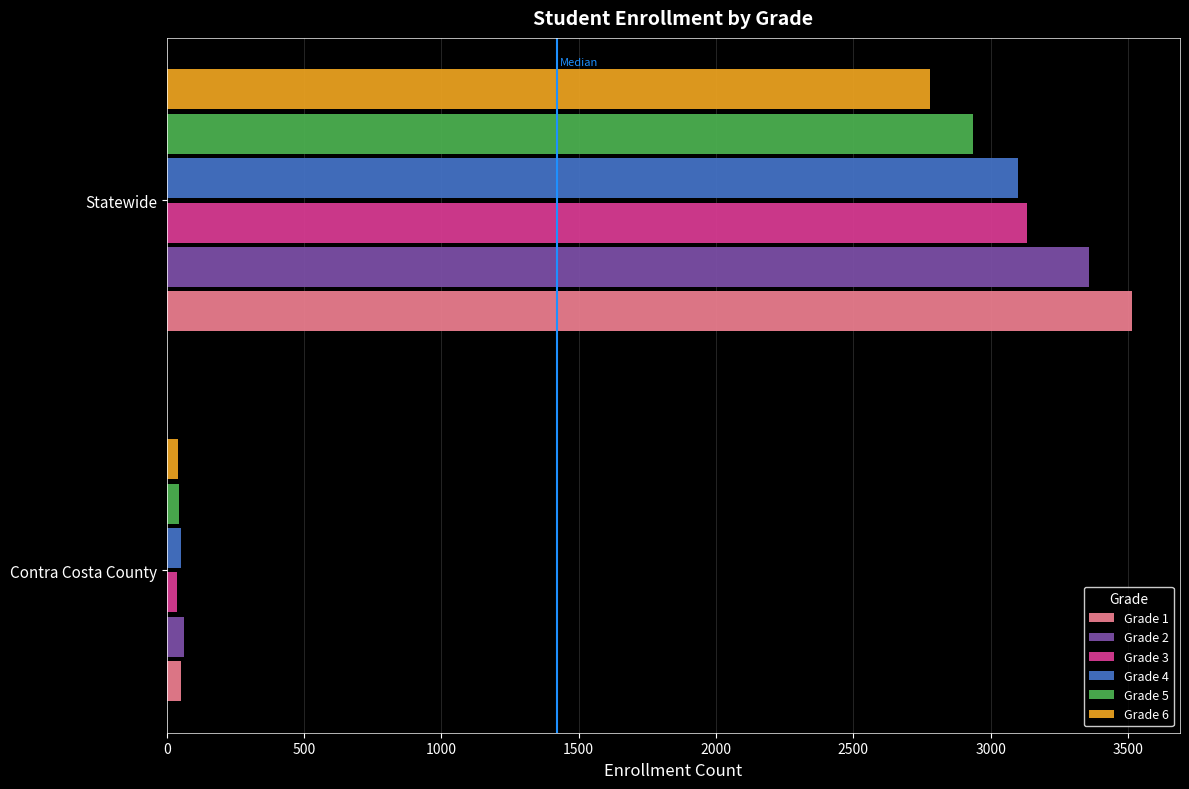

True or false: Grade 5 has a value of 2935 at Statewide.

True